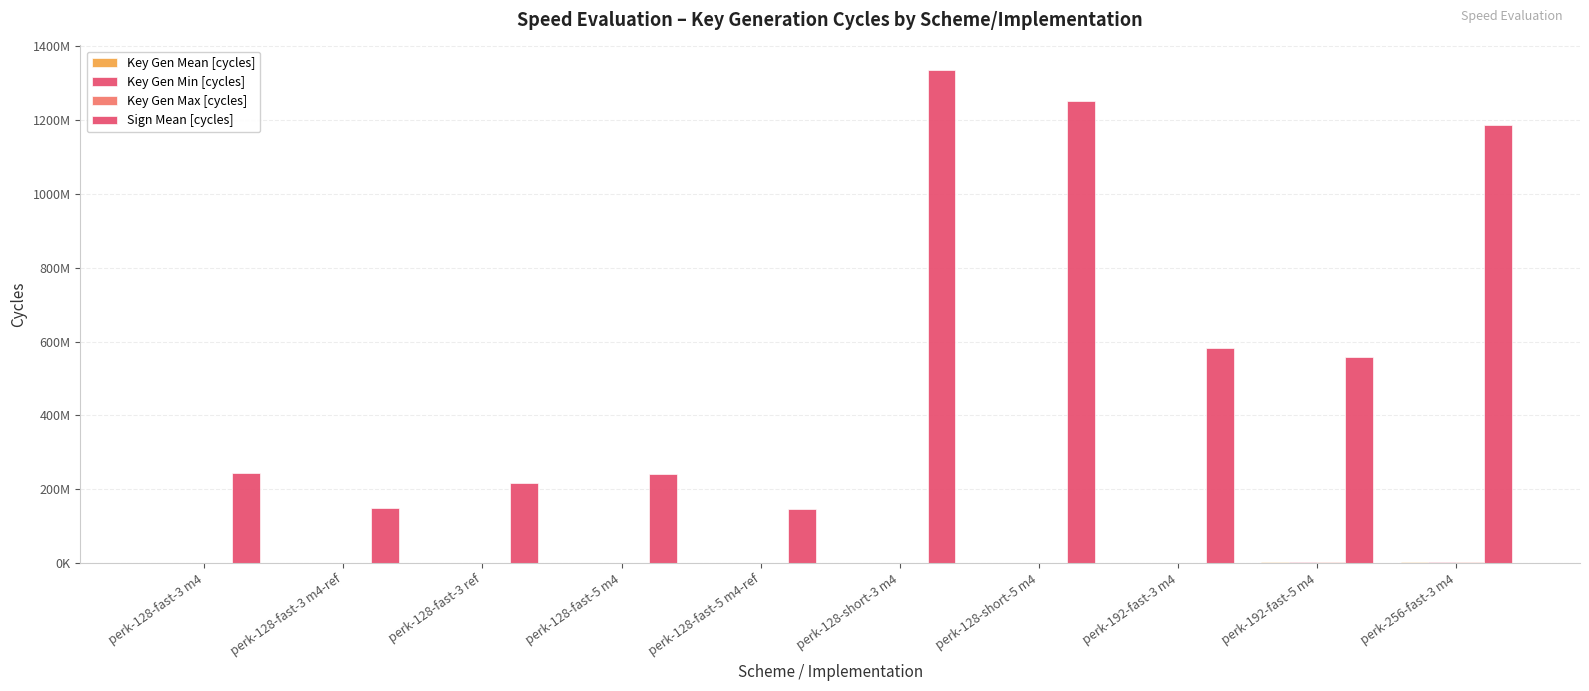

Are the bars grouped side by side (vs. stacked)?

Yes